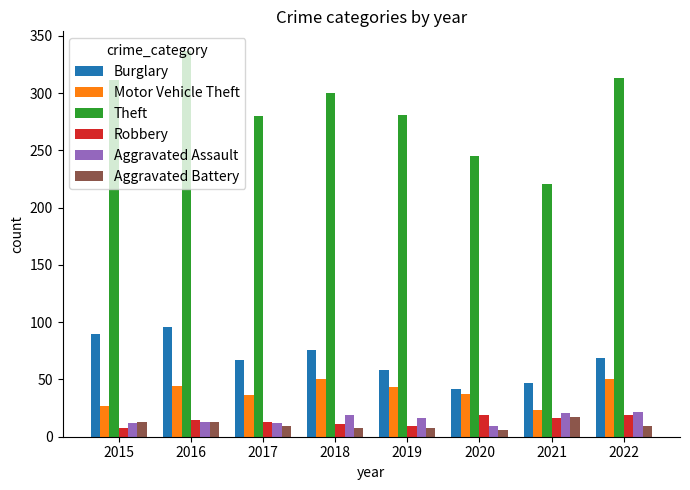

Which series has the widest spread of values?

Theft